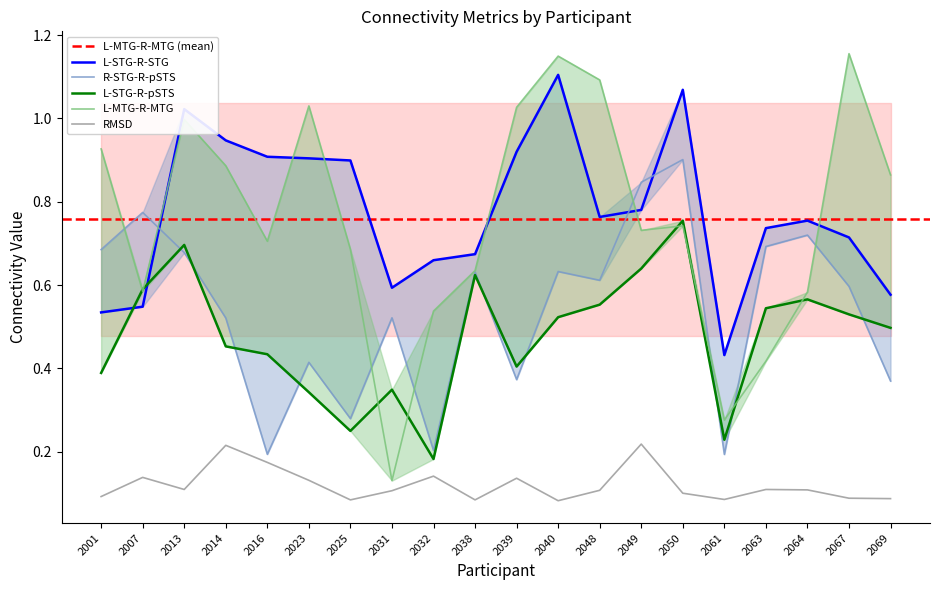

What is the sum of all L-MTG-R-MTG values?

15.2